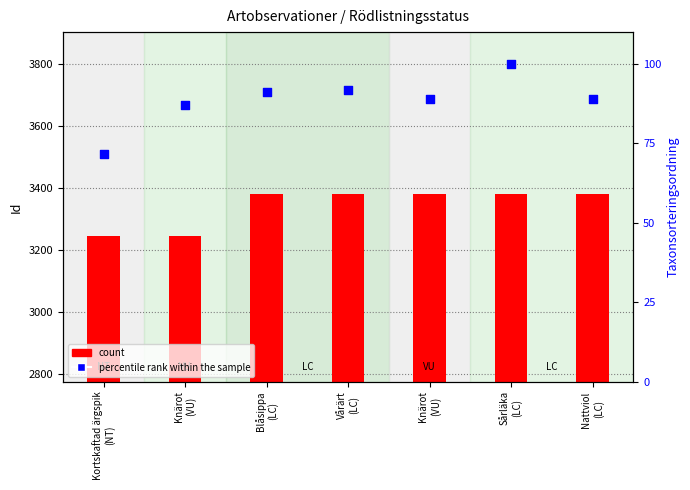

At which category is the sum across all series the highest?

Sårläka
(LC)